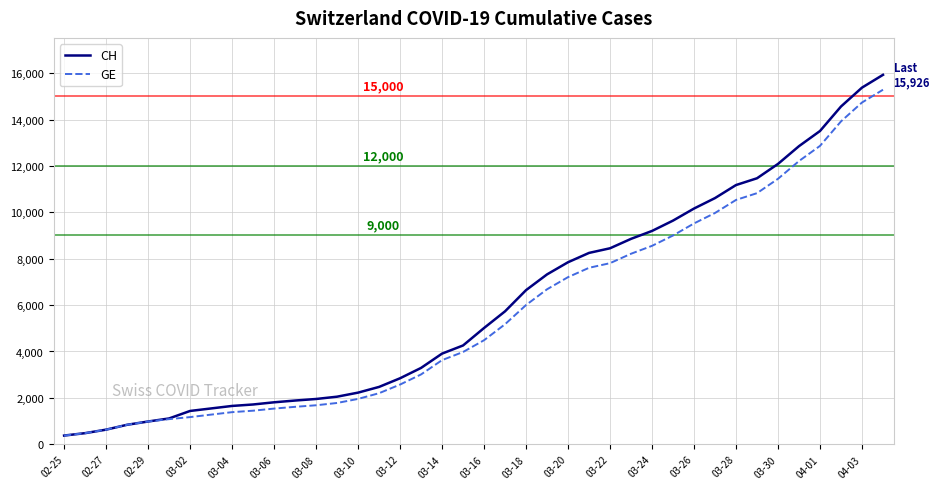

What is the greatest value displayed?

15926